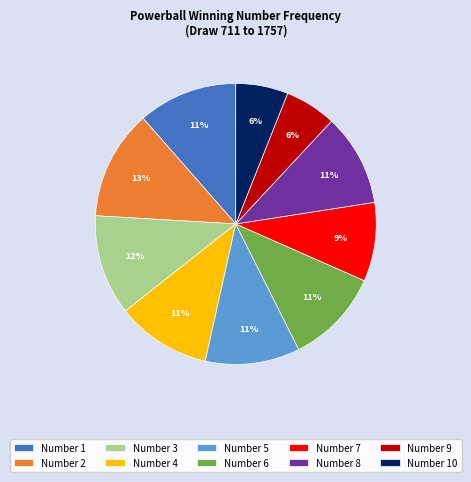

Approximately how many times larger is the value at Number 8 compared to Number 10?

1.8